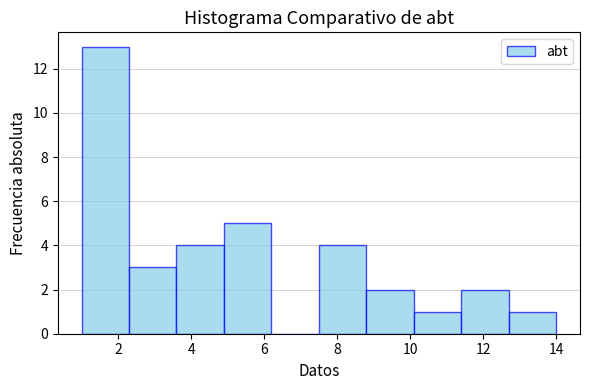

Reading left to right, list every bar in this chart as the range it spans on the x-axis followed by its height. Neither the bar edges nor the heights are printed on the chart, so give them approximately, as read against the axes.

1.0 to 2.3: 13
2.3 to 3.6: 3
3.6 to 4.9: 4
4.9 to 6.2: 5
6.2 to 7.5: 0
7.5 to 8.8: 4
8.8 to 10.1: 2
10.1 to 11.4: 1
11.4 to 12.7: 2
12.7 to 14.0: 1